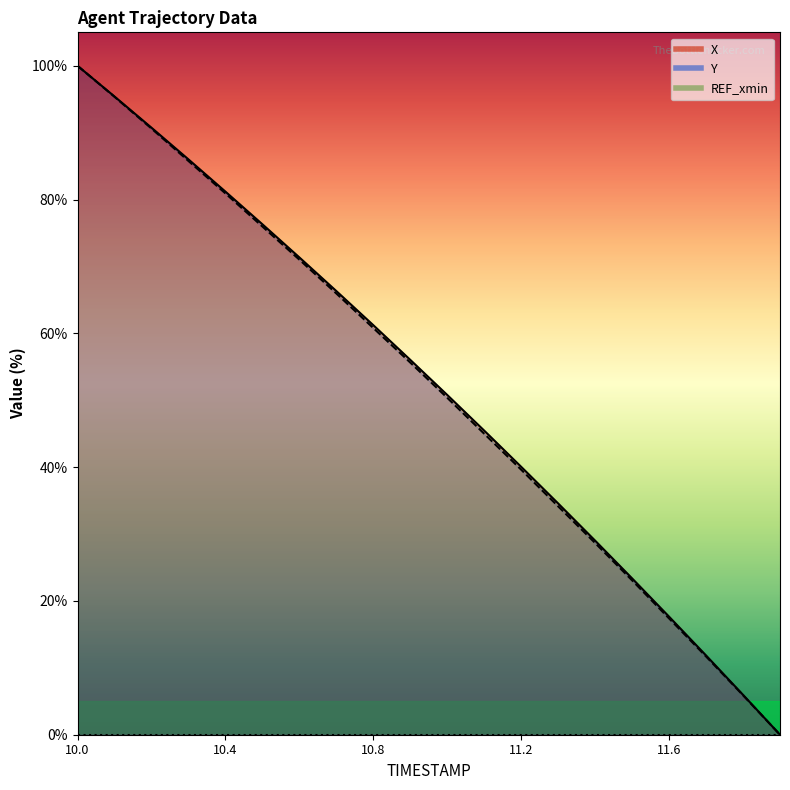

Between 10.7 and 11.8, which is larger?

10.7